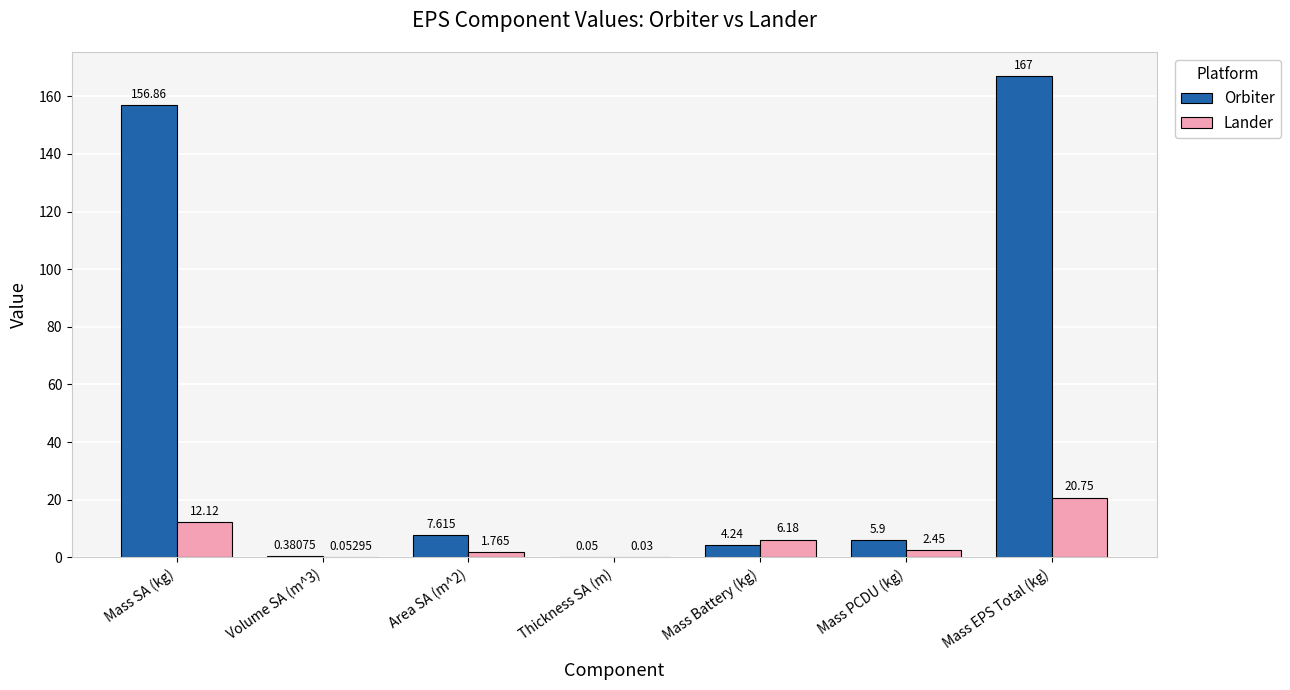

At which label does Lander first exceed 2?

Mass SA (kg)